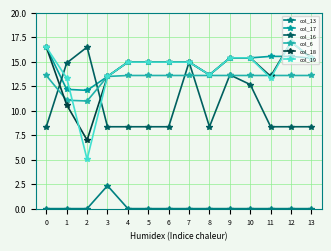

At how many categories does at least one series exceed 0?

14